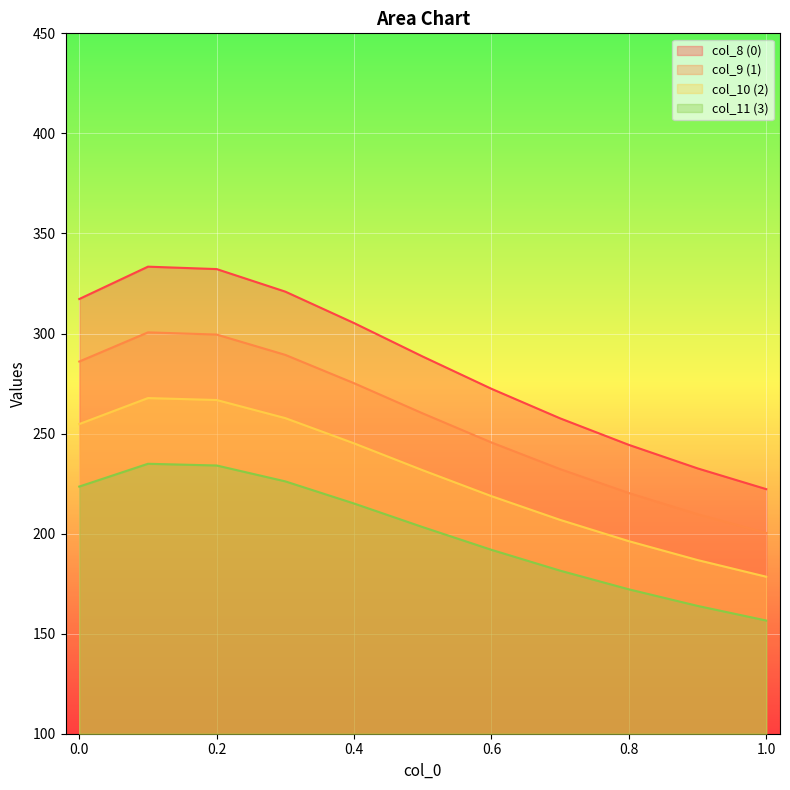

What is the smallest value displayed?

156.6